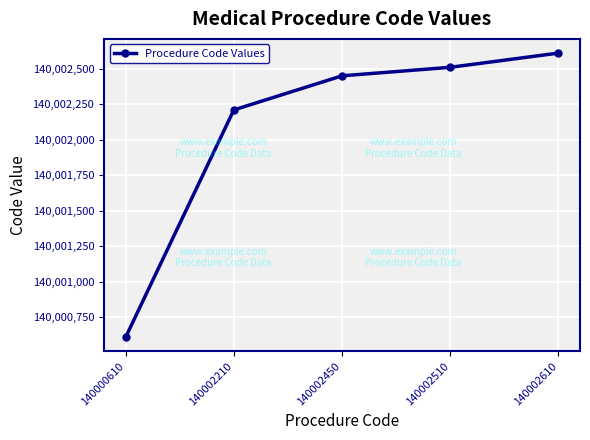

Reading right to left, list all the values displayed in this chart.

140002610=140002610	140002510=140002510	140002450=140002450	140002210=140002210	140000610=140000610